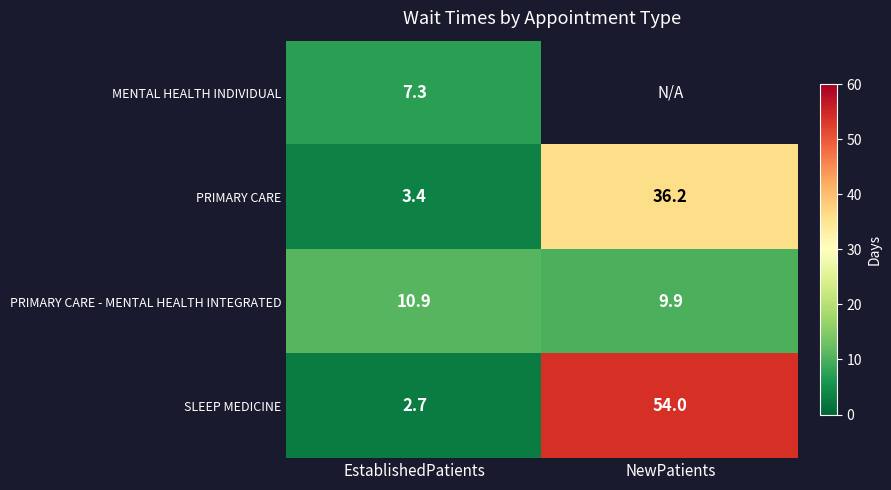

Between NewPatients and EstablishedPatients, which is larger?

EstablishedPatients